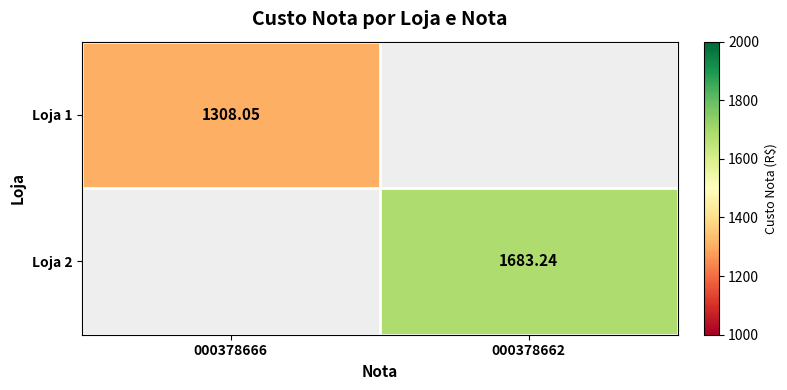

Is the value of Loja 2 at 000378662 greater than the value of Loja 1 at 000378666?

Yes